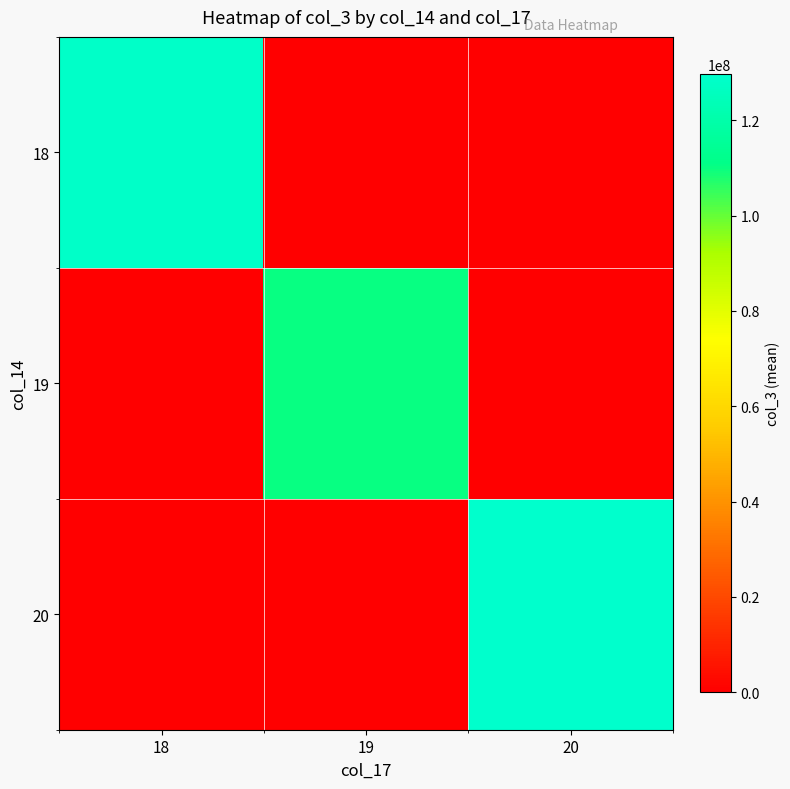

Between 18 and 20, which series saw the biggest shift?

20